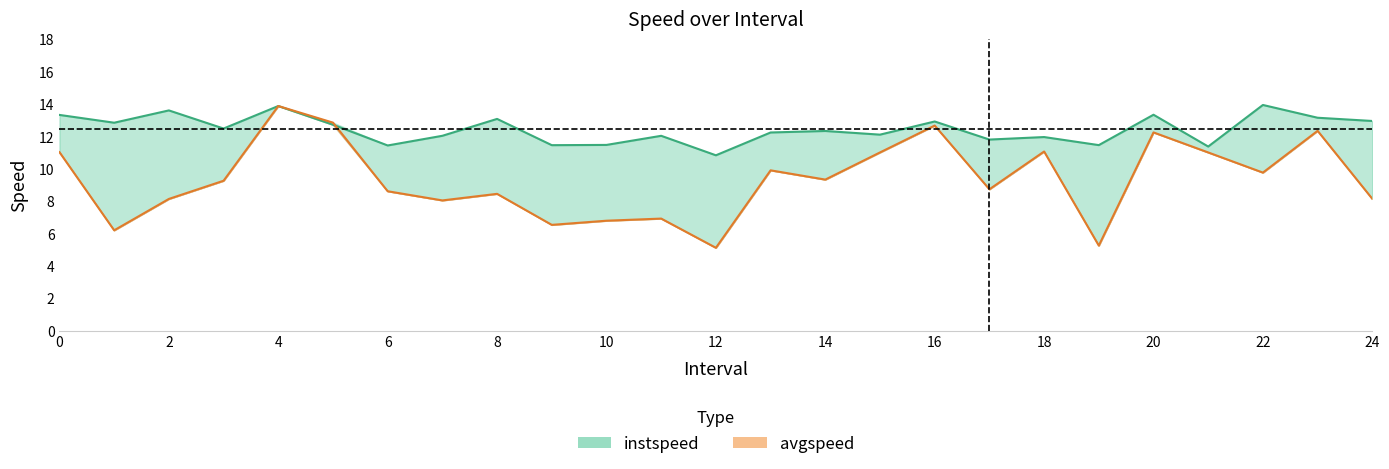

Where is the first local minimum for instspeed?

1